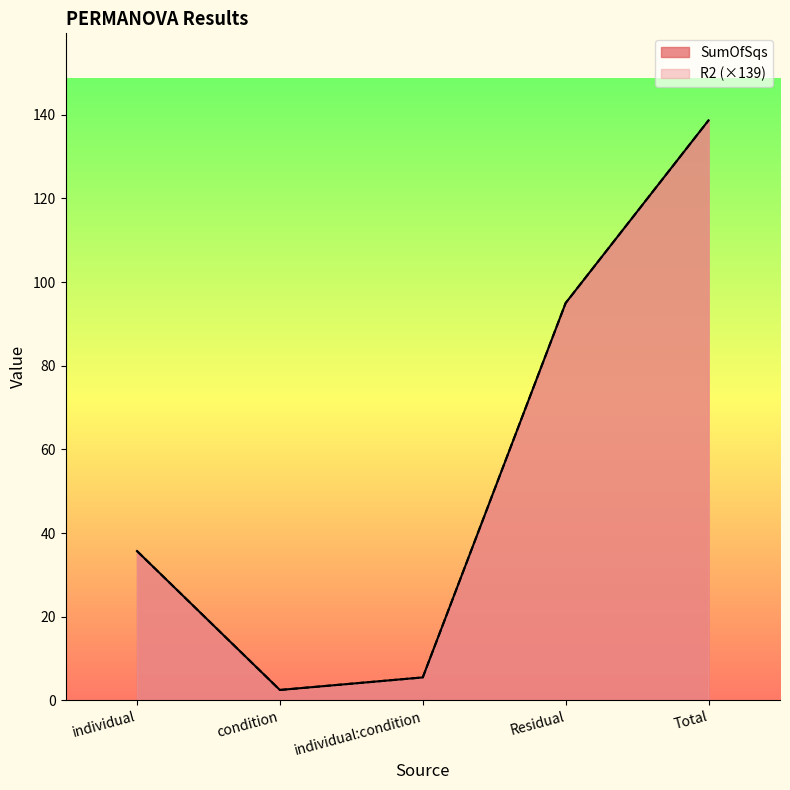

True or false: SumOfSqs and R2 intersect in this chart.

False